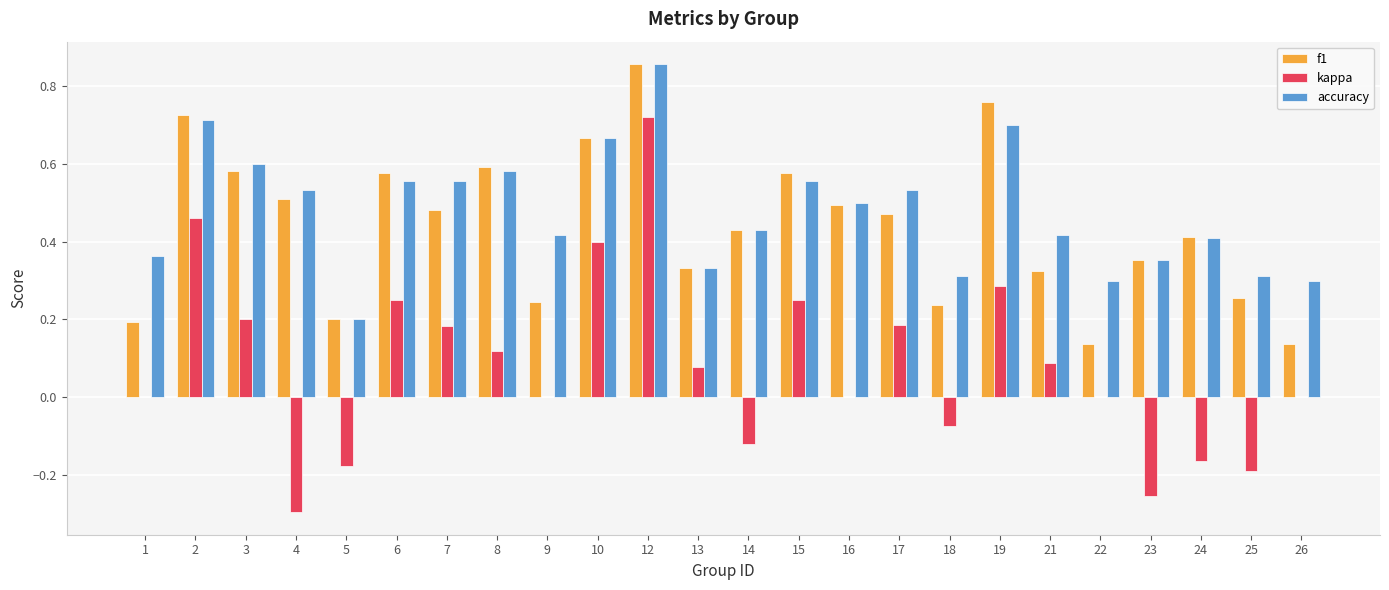

At which category is the sum across all series the highest?

12